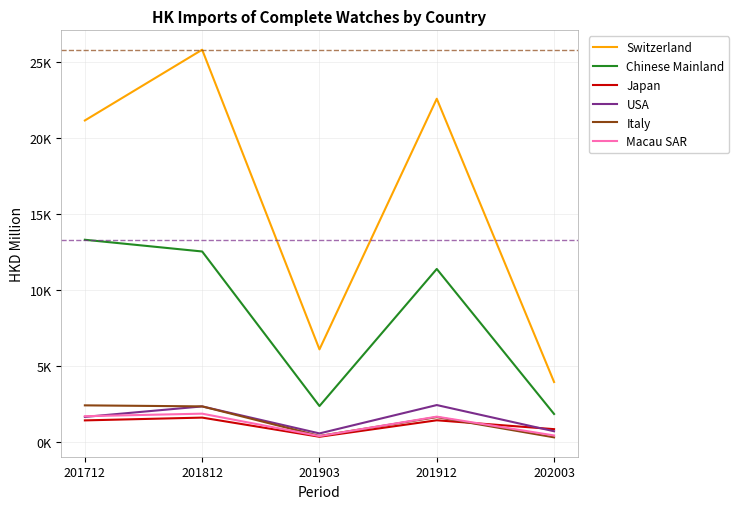

What is the difference between the maximum and second lowest values in the Japan series?

758.8